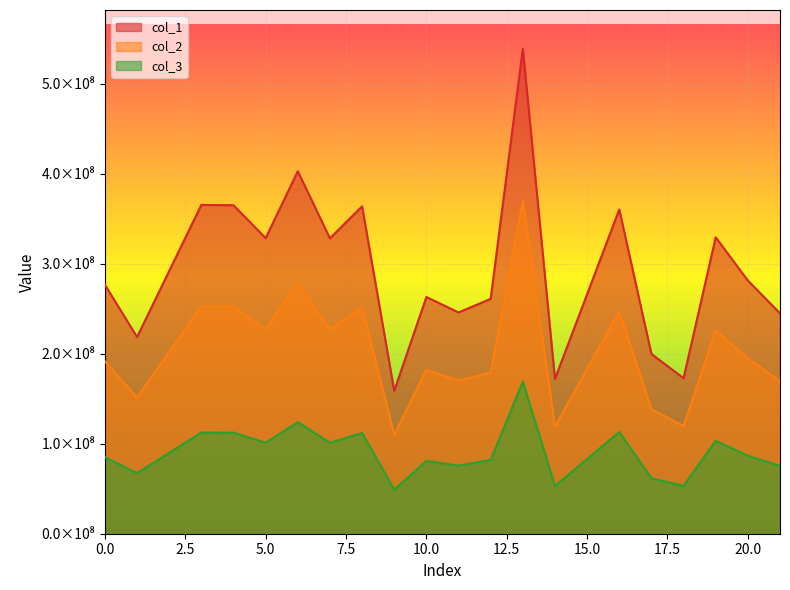

What are all the series names shown in the legend?

col_1, col_2, col_3